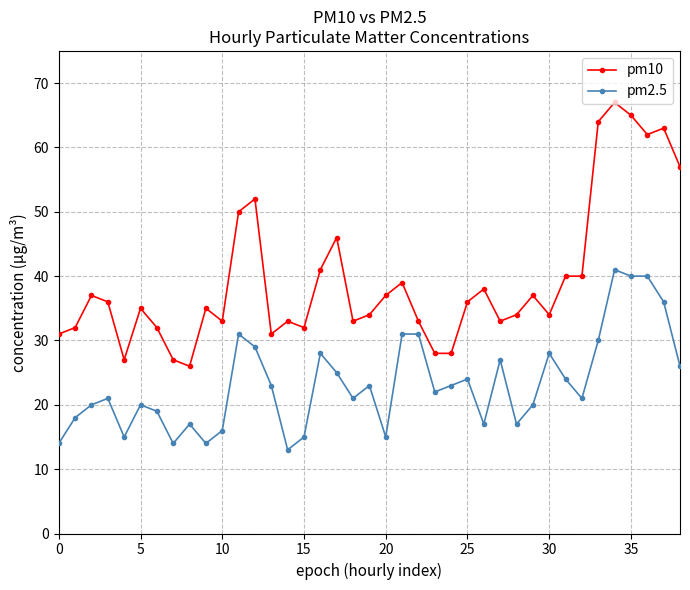

True or false: pm10 and pm2.5 cross at least once.

False